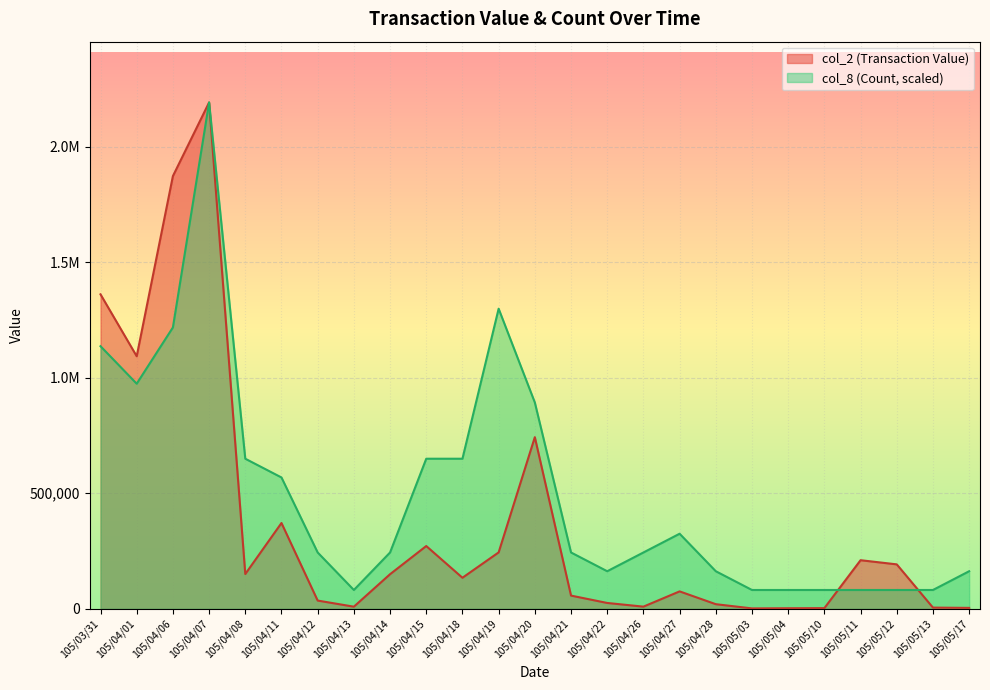

What are all the series names shown in the legend?

col_2 (Transaction Value), col_8 (Count, scaled)